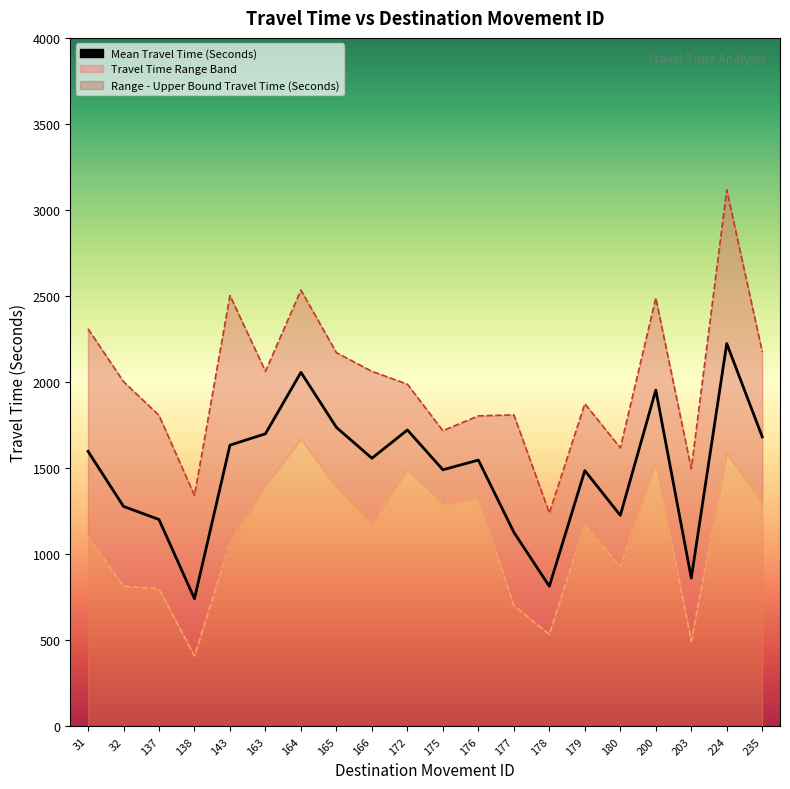

Reading left to right, what are all the values shown in this chart?

Mean Travel Time (Seconds): 1598	1278	1202	742	1634	1700	2057	1737	1558	1722	1491	1547	1128	814	1486	1226	1954	862	2224	1682
Range - Lower Bound Travel Time (Seconds): 1105	815	799	409	1066	1400	1668	1389	1176	1491	1293	1326	702	534	1177	928	1533	496	1586	1300
Range - Upper Bound Travel Time (Seconds): 2310	2003	1807	1342	2503	2063	2535	2171	2063	1988	1718	1804	1810	1240	1875	1618	2489	1497	3117	2175